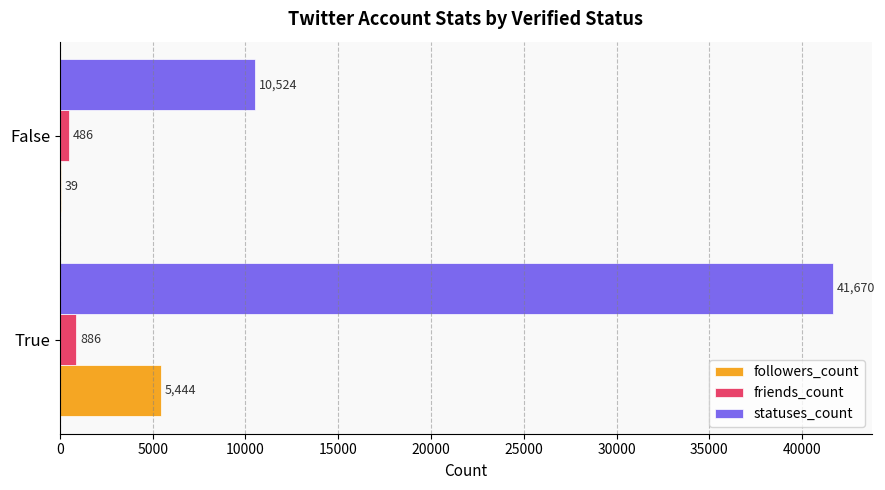

What is the sum of all followers_count values?

5483